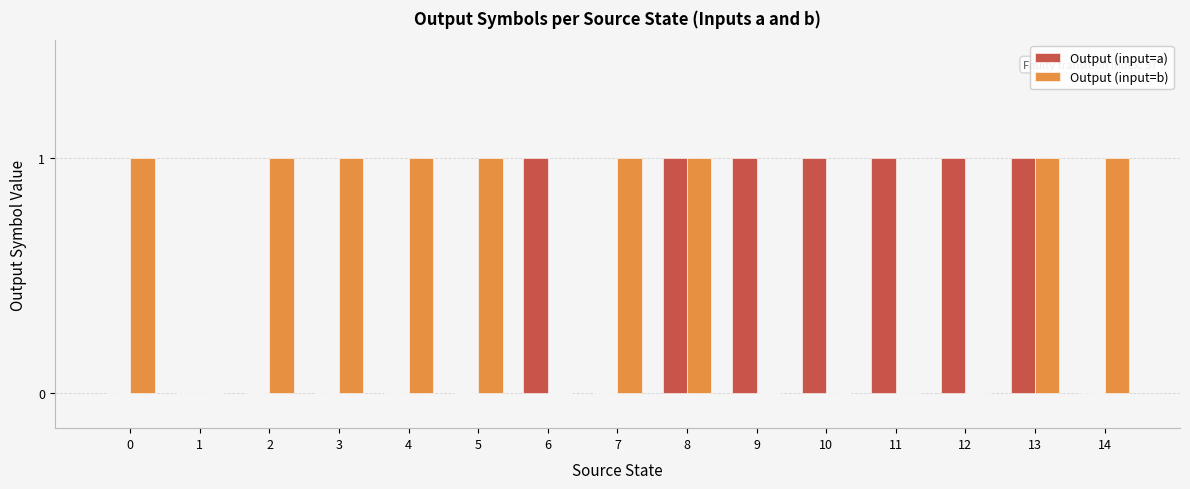

What is the sum of the Output (input=b) values at 6 and 7?

1